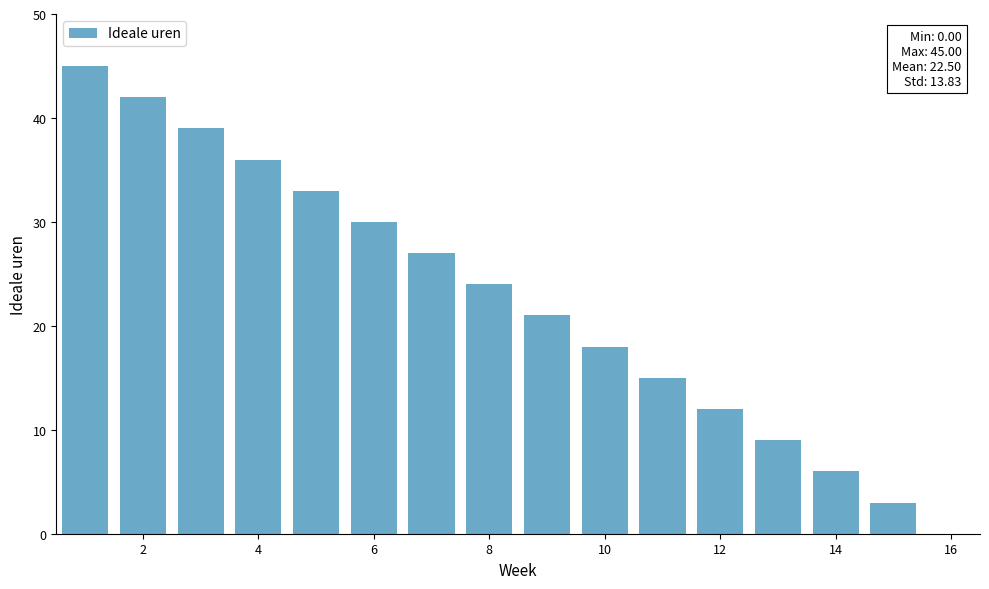

What is the sum of all values?

360